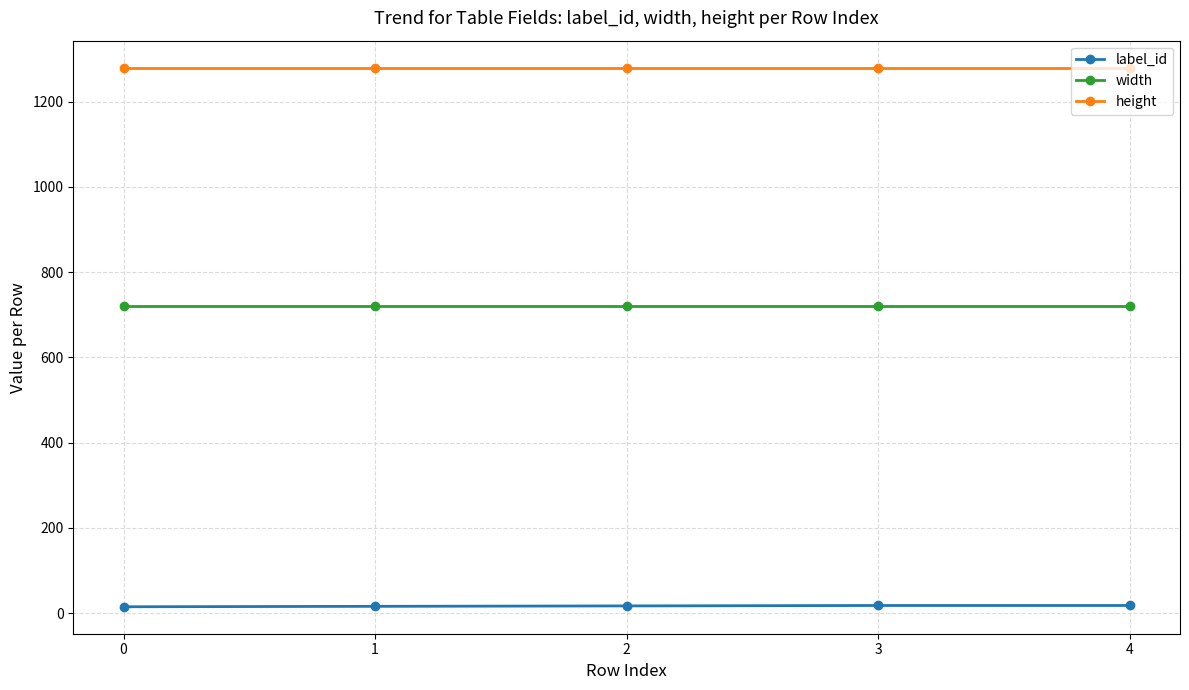

True or false: label_id and height intersect in this chart.

False